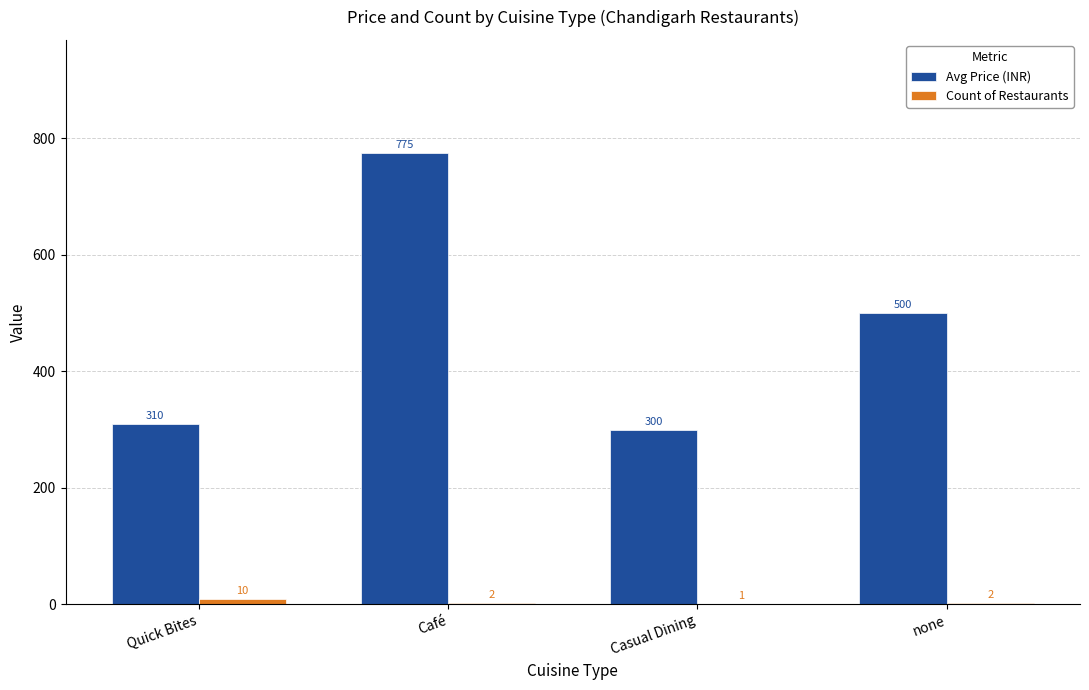

The value of Avg Price (INR) at none is 839. True or false?

False